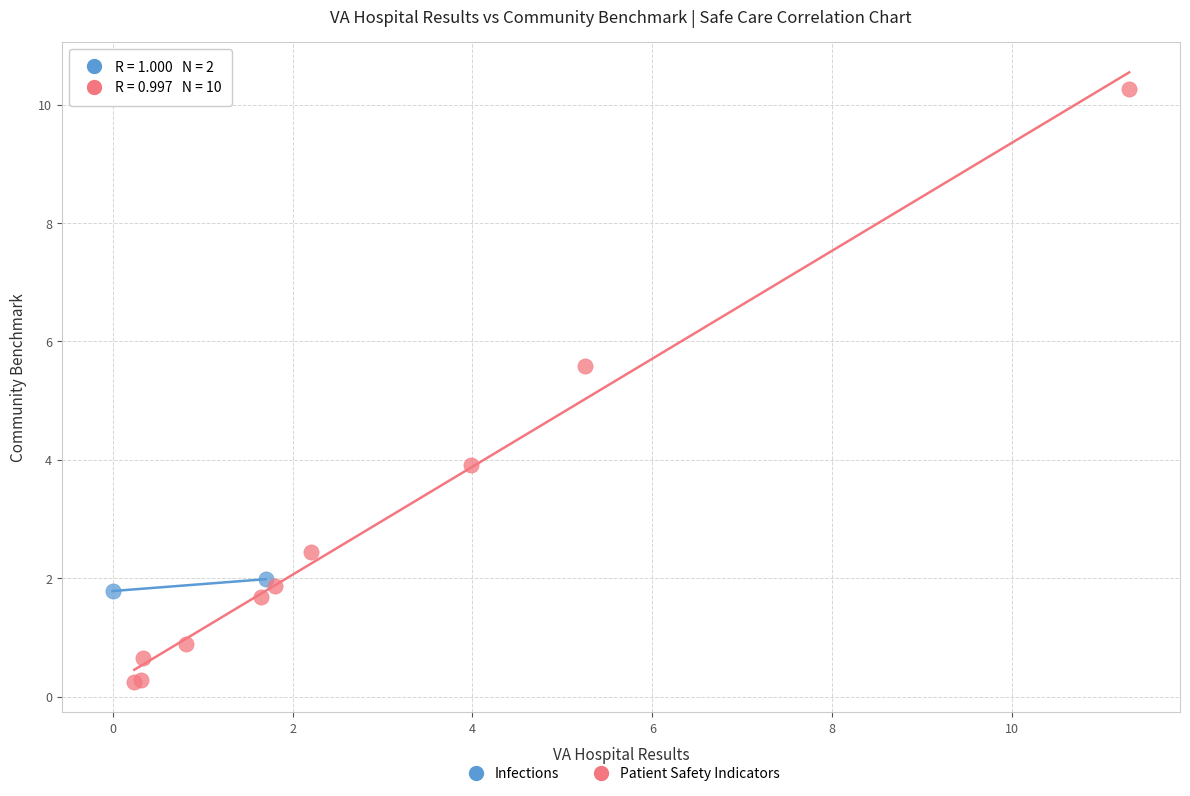

What are all the series names shown in the legend?

Infections, Patient Safety Indicators